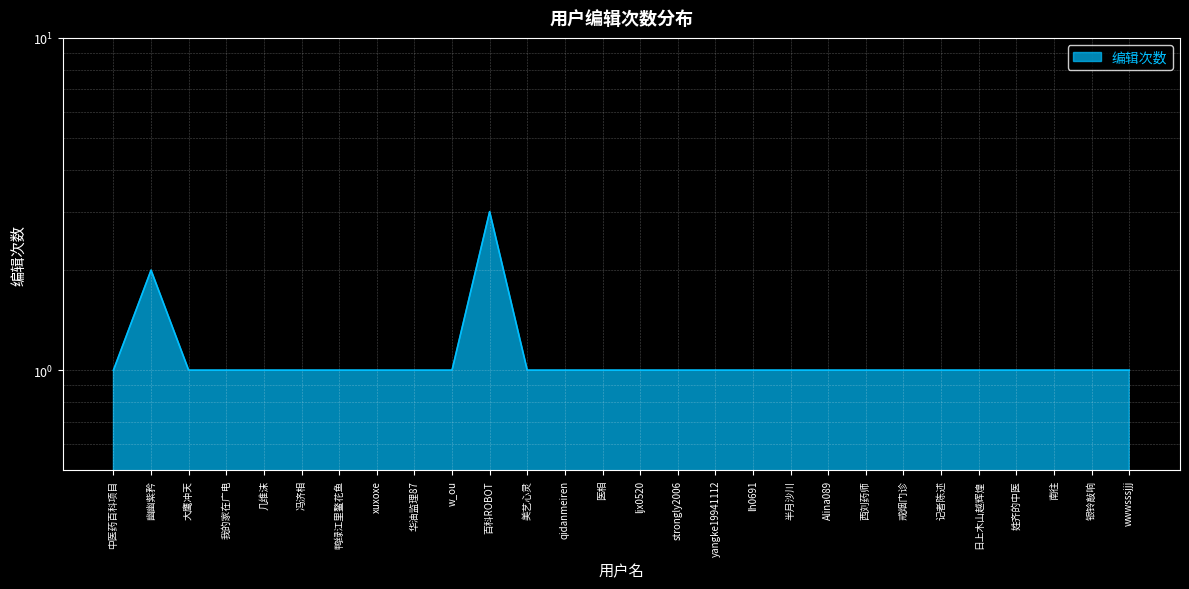

Reading left to right, transcribe all the data shown in this chart.

中医药百科项目=1	幽幽紫矜=2	大鹰冲天=1	我的家在广电=1	几维沫=1	冯济相=1	鸭绿江里鳌花鱼=1	xuxoxe=1	华油监理87=1	w_ou=1	百科ROBOT=3	美艺心灵=1	qidanmeiren=1	医相=1	ljx0520=1	strongly2006=1	yangke19941112=1	lh0691=1	半月沙川=1	Alina089=1	西刘药师=1	戒烟门诊=1	记者陈述=1	日上木山越辉煌=1	姓齐的中医=1	南往=1	银铃敲响=1	wwwsssjjj=1